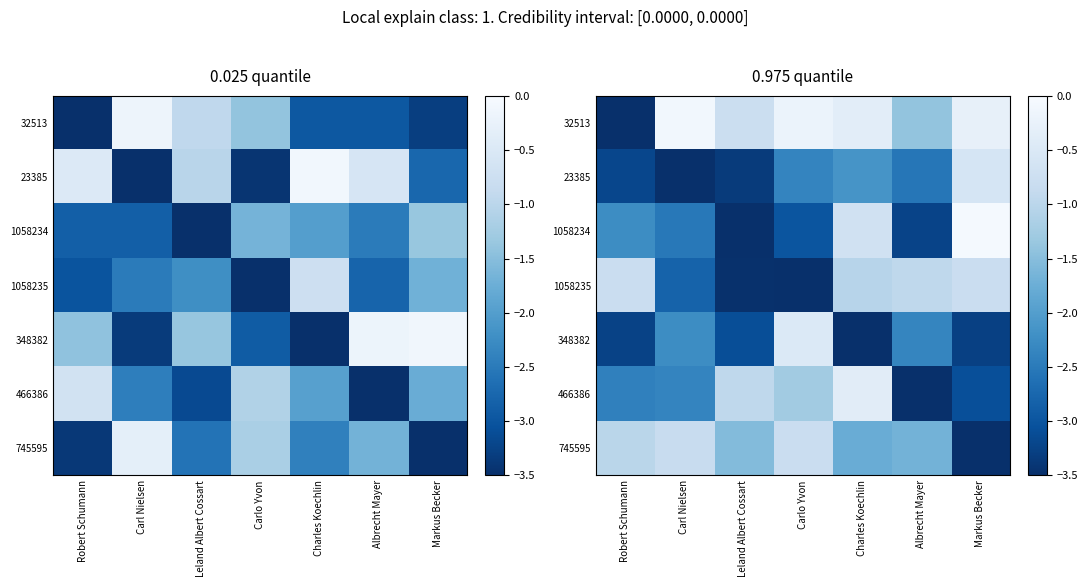

What is the difference between the maximum and minimum values in the 1058235 series?

2.7